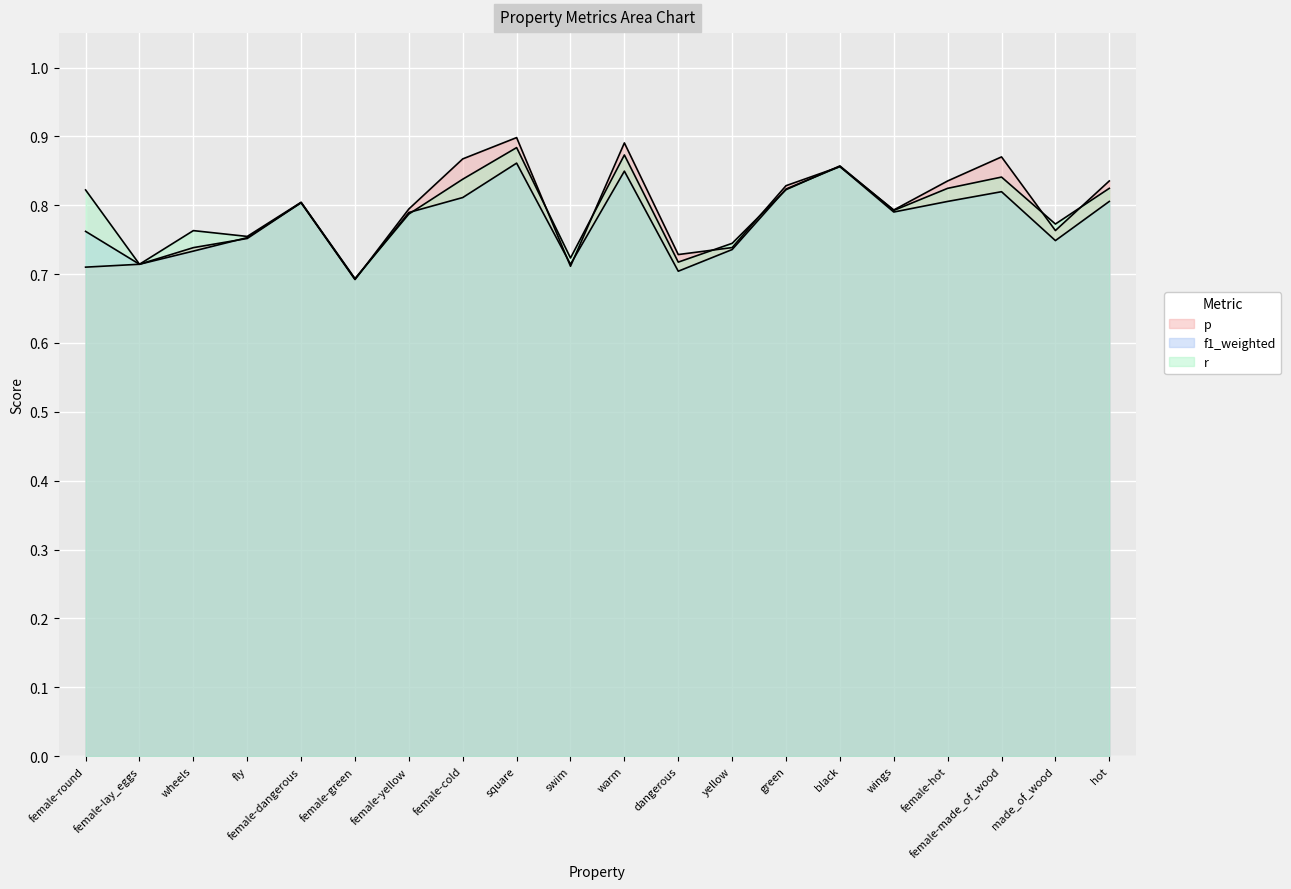

At which label is p closest to 0?

female-green